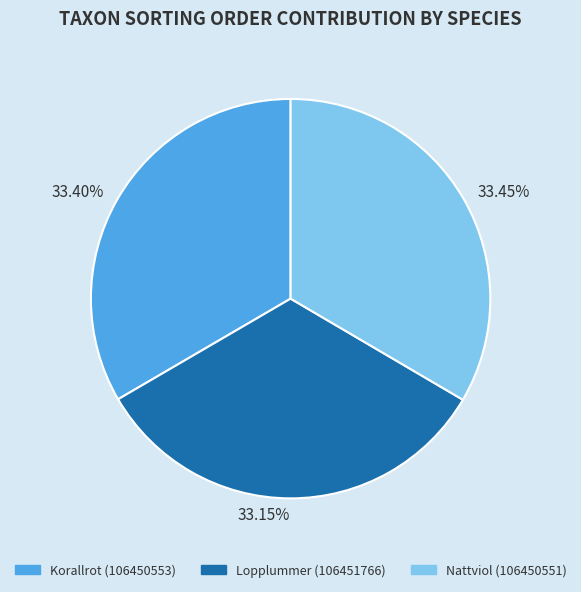

Does Korallrot (106450553) represent more than half of the total?

No